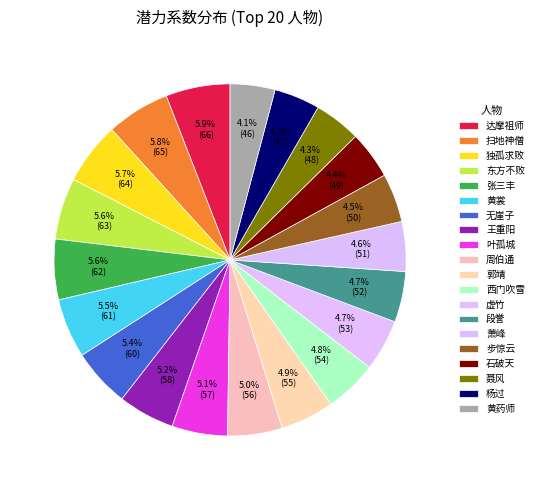

To the nearest percent, what portion does 段誉 represent?

5%